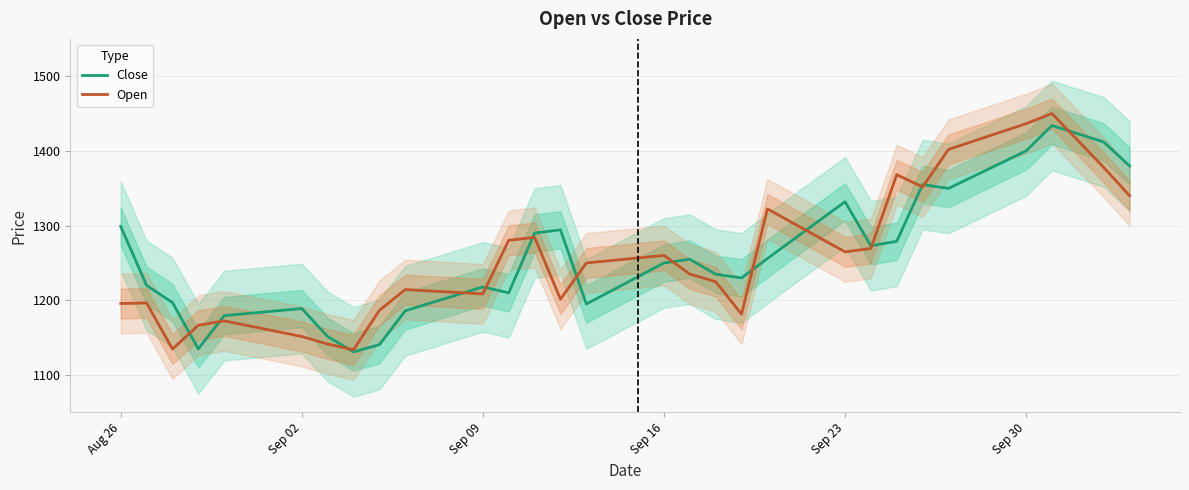

Does the chart have visible grid lines?

Yes